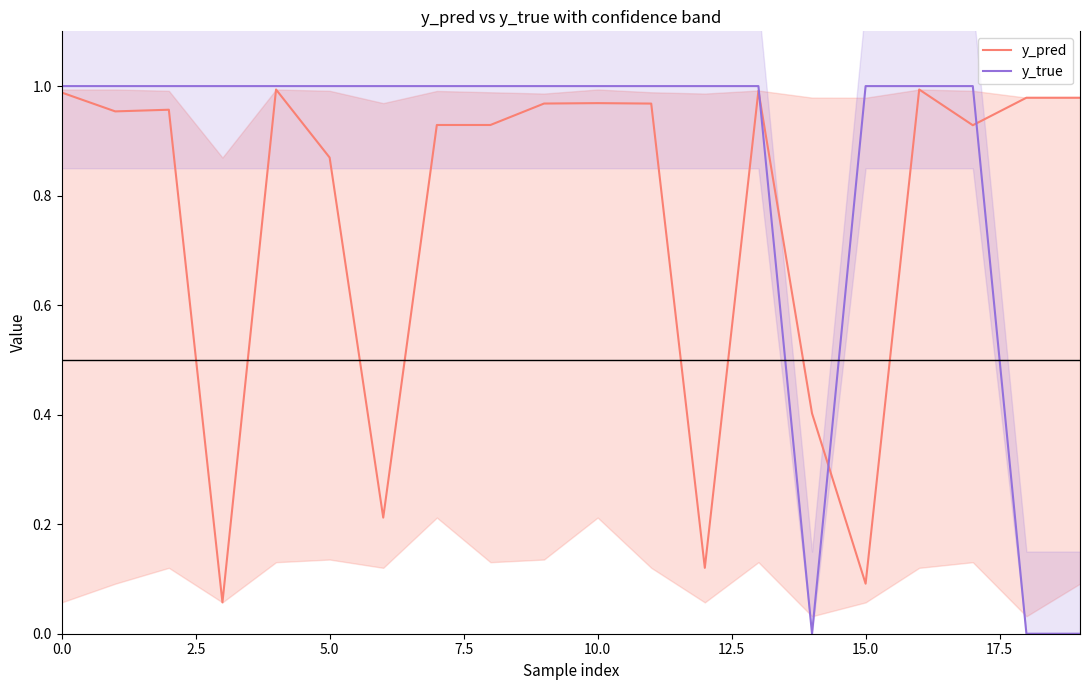

Count the number of categories in the chart.

20